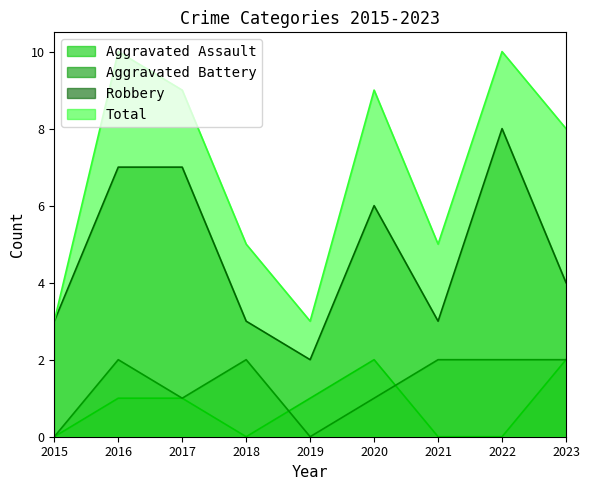

Does the chart have visible grid lines?

No